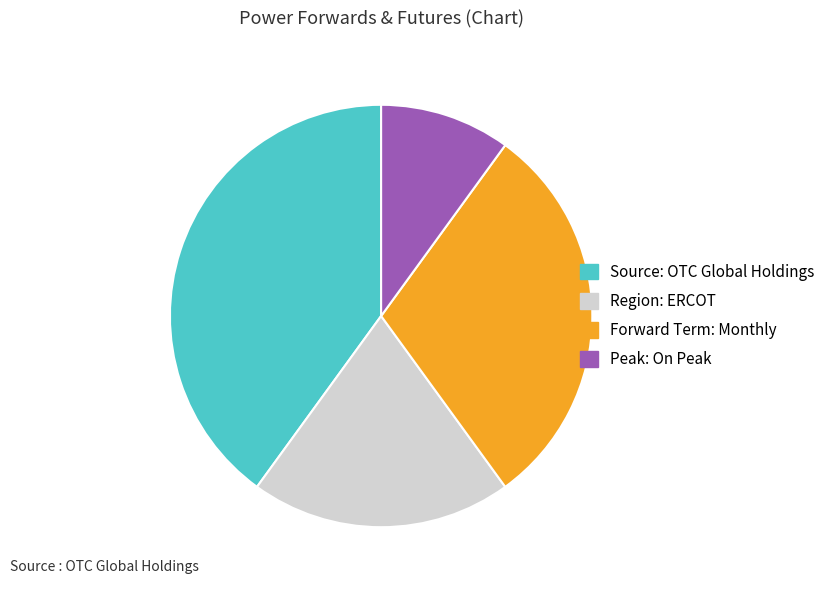

How many slices are in this pie chart?

4